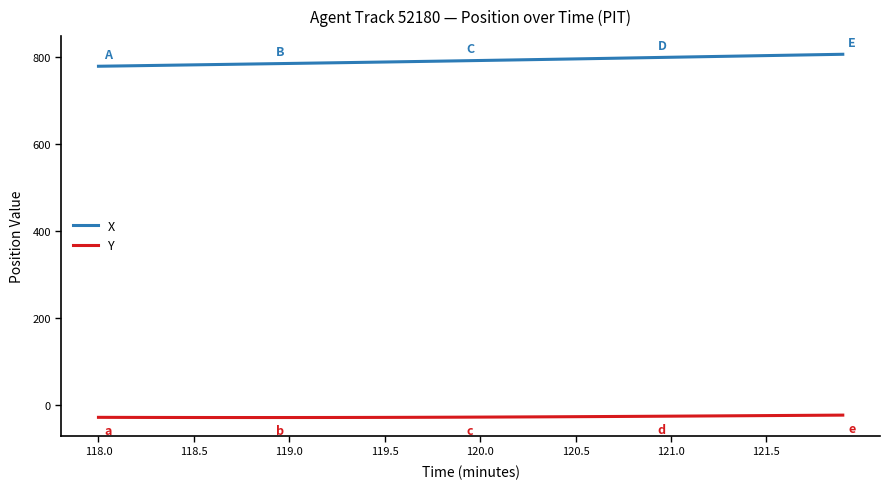

What is the minimum value shown in the chart?

-28.4